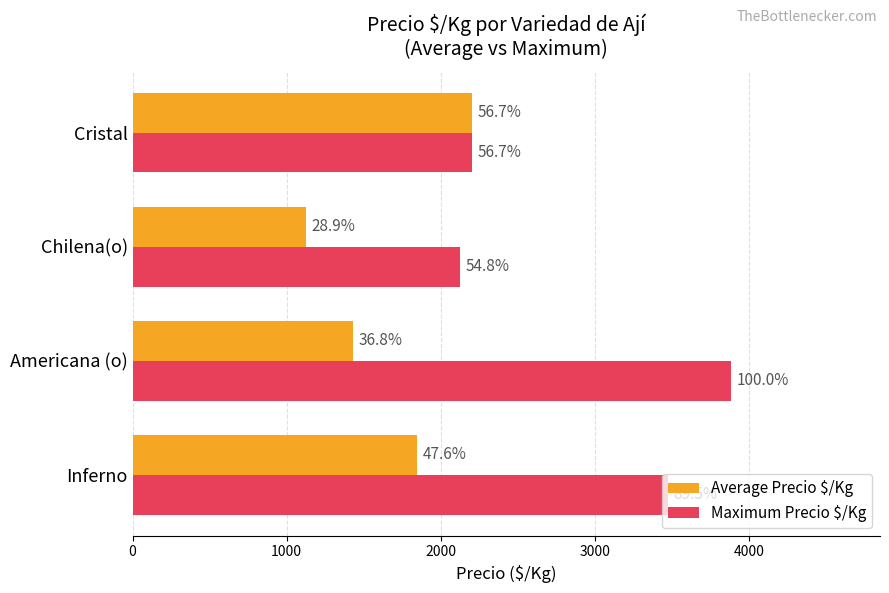

At how many categories does at least one series exceed 3085?

2